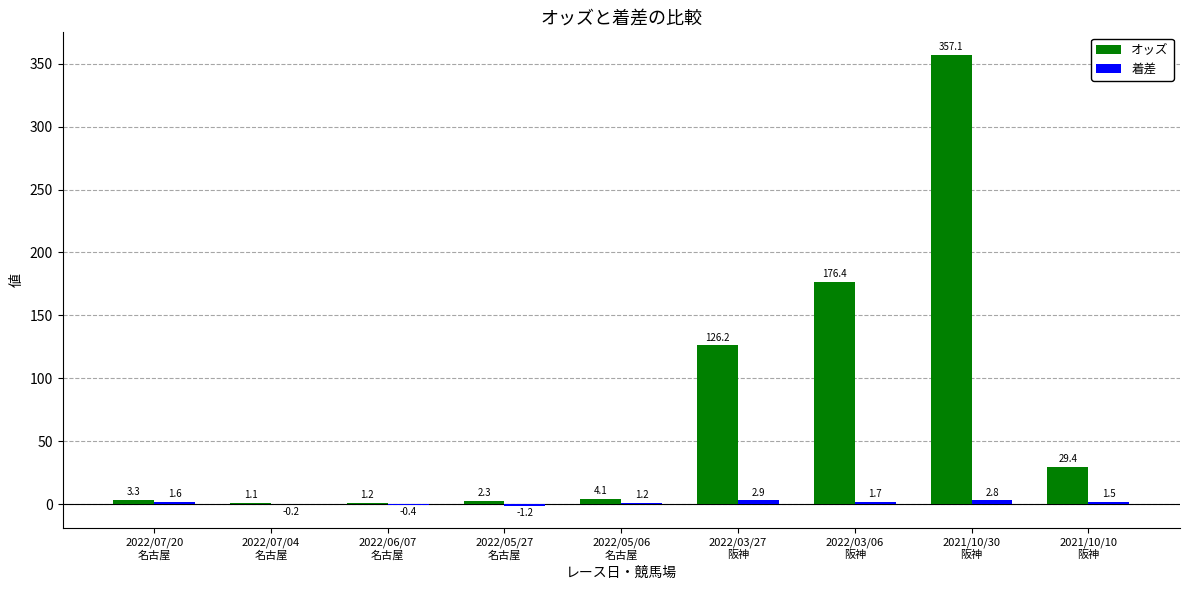

Which series has the largest total across all categories?

オッズ